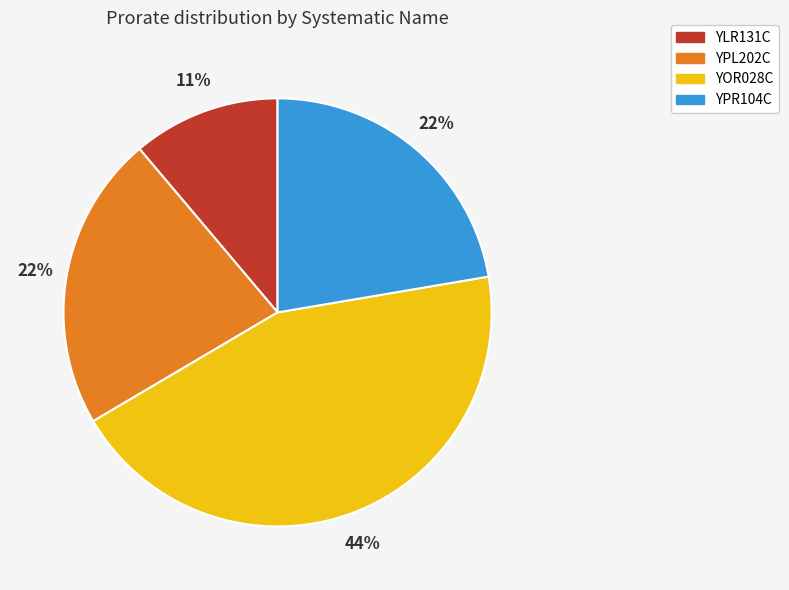

What percentage is the YPR104C slice, to the nearest percent?

22%